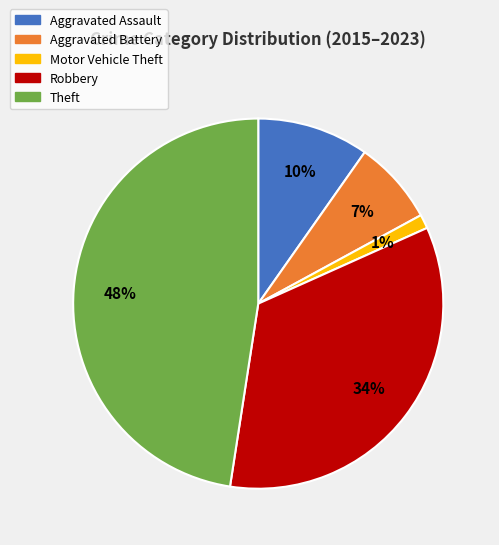

Which has a higher value, Aggravated Assault or Motor Vehicle Theft?

Aggravated Assault